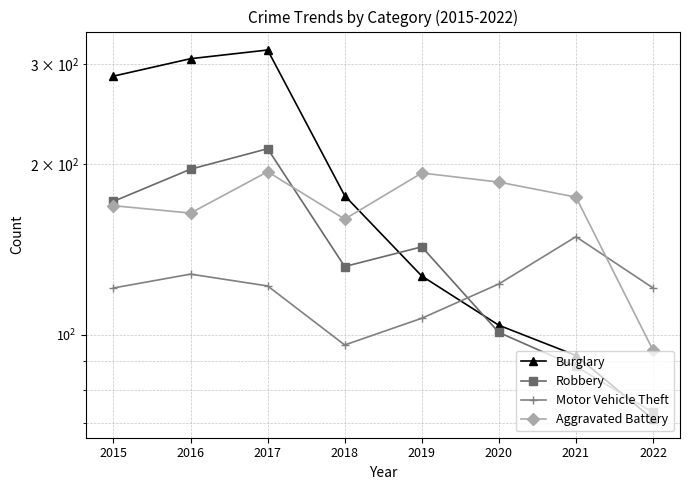

At which category is the sum across all series the highest?

2017